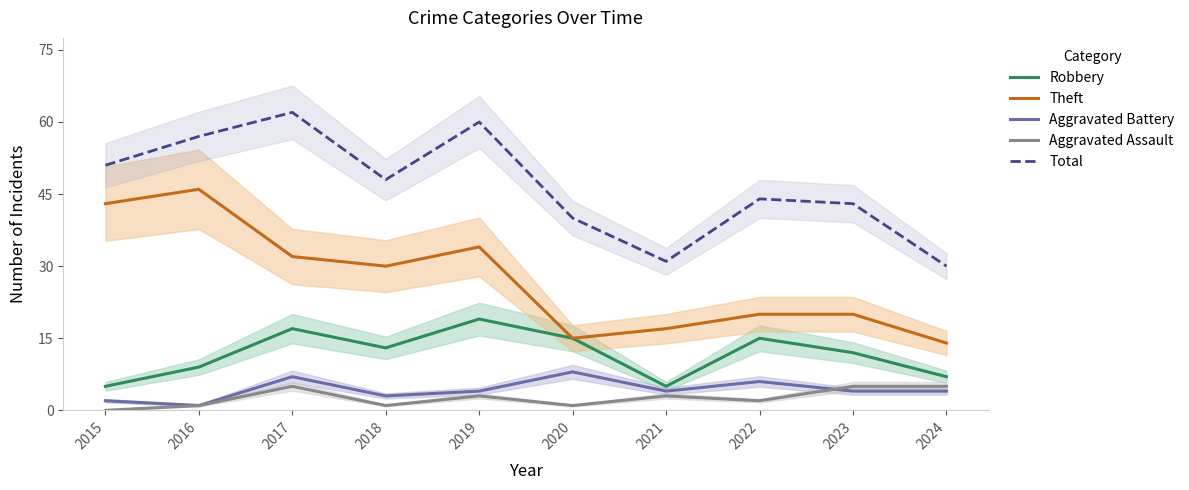

Is the value of Total at 2022 greater than the value of Aggravated Assault at 2020?

Yes